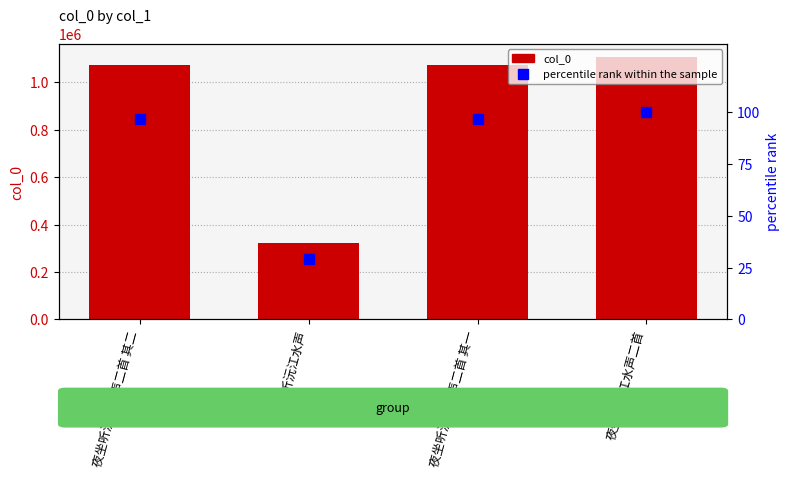

Rank the series at 夜坐听沅江水声二首 其二 from highest to lowest value.

col_0, percentile rank within the sample